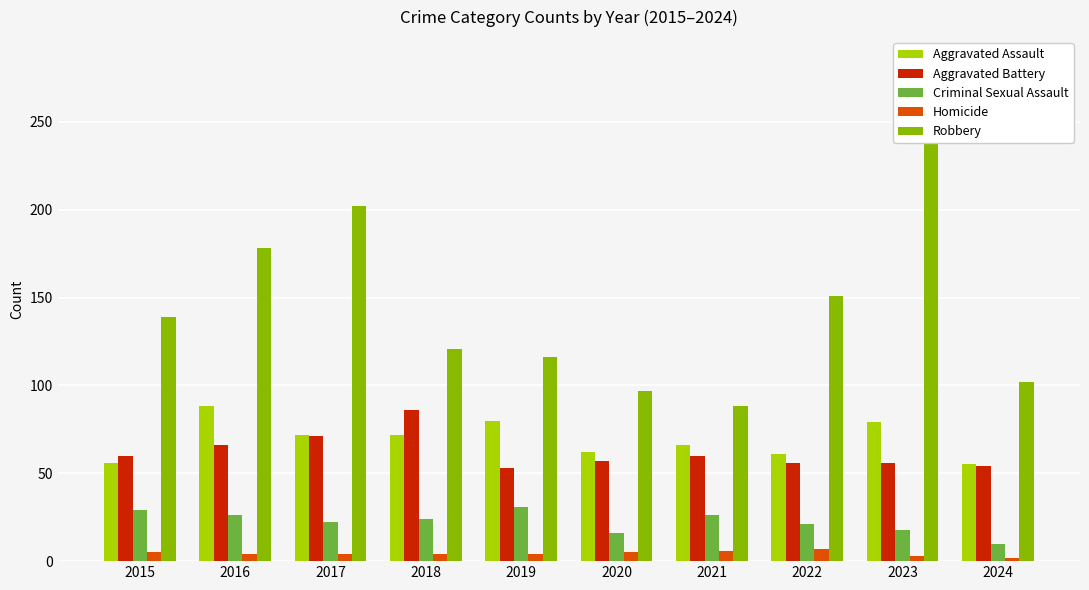

Reading left to right, extract all data points from this chart.

Aggravated Assault: 56	88	72	72	80	62	66	61	79	55
Aggravated Battery: 60	66	71	86	53	57	60	56	56	54
Criminal Sexual Assault: 29	26	22	24	31	16	26	21	18	10
Homicide: 5	4	4	4	4	5	6	7	3	2
Robbery: 139	178	202	121	116	97	88	151	284	102